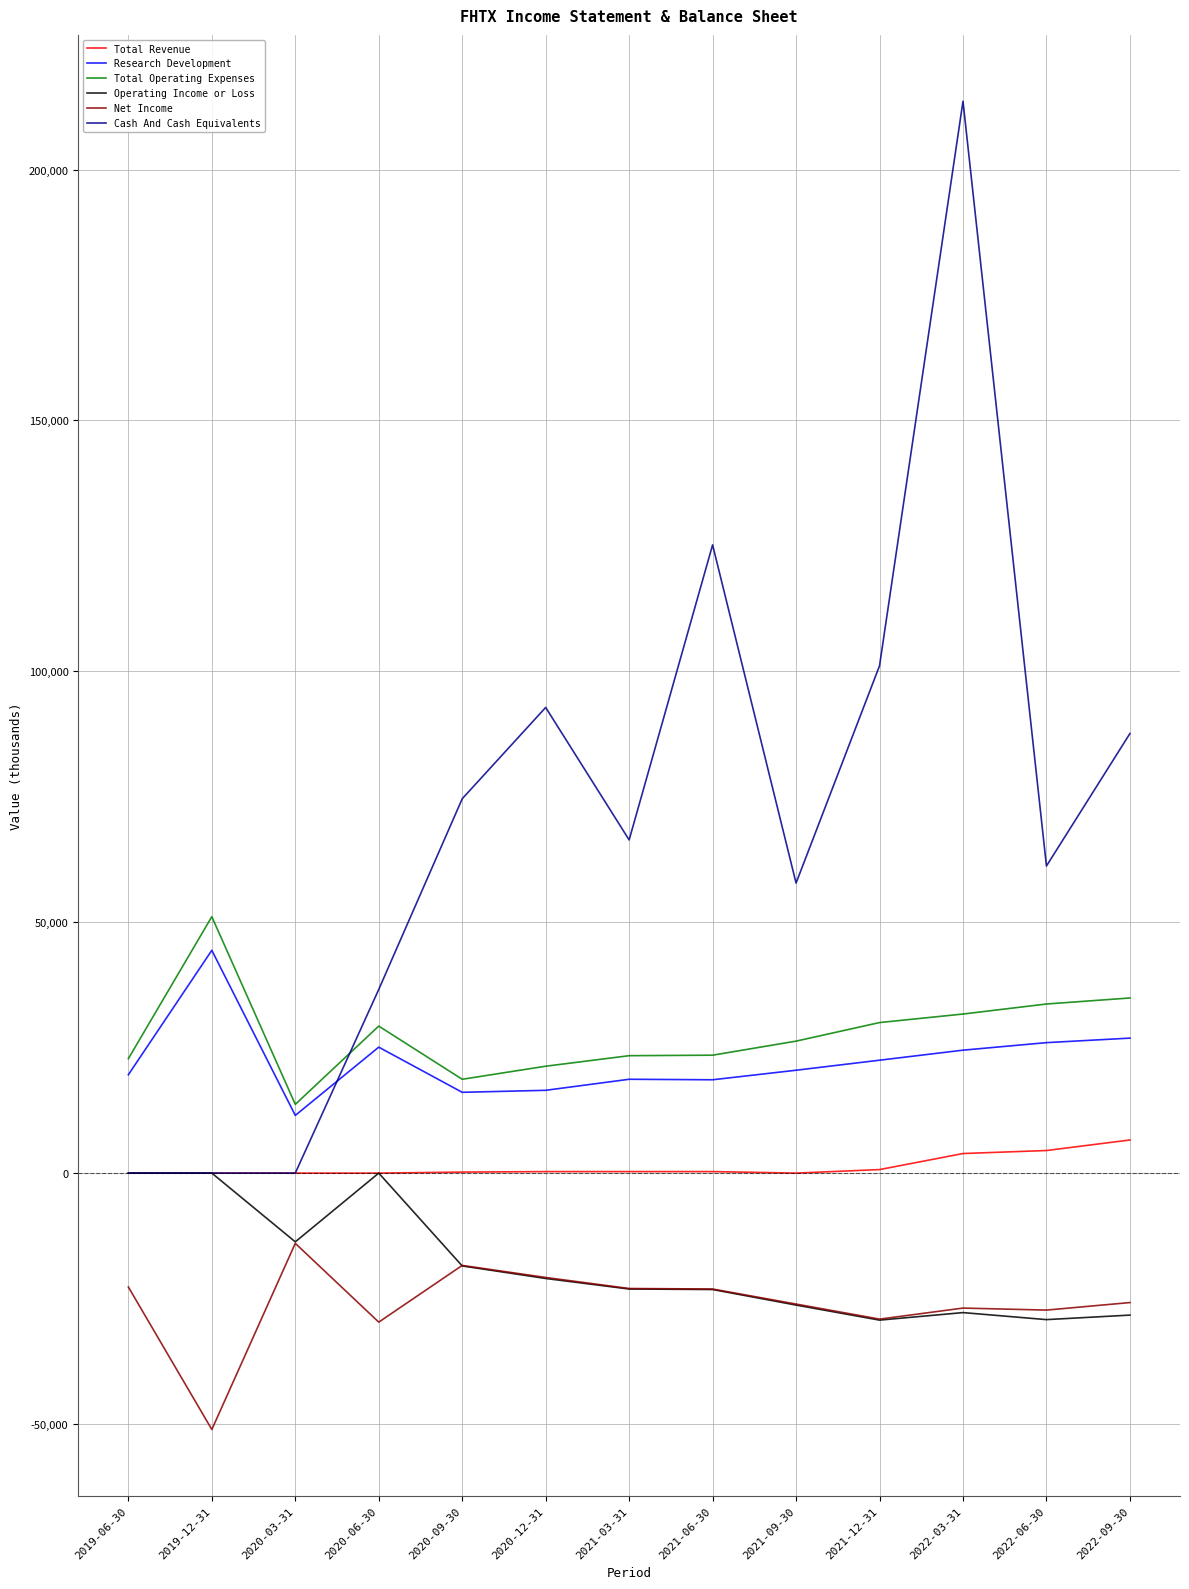

What is the difference between the maximum and minimum values in the Total Operating Expenses series?

37400